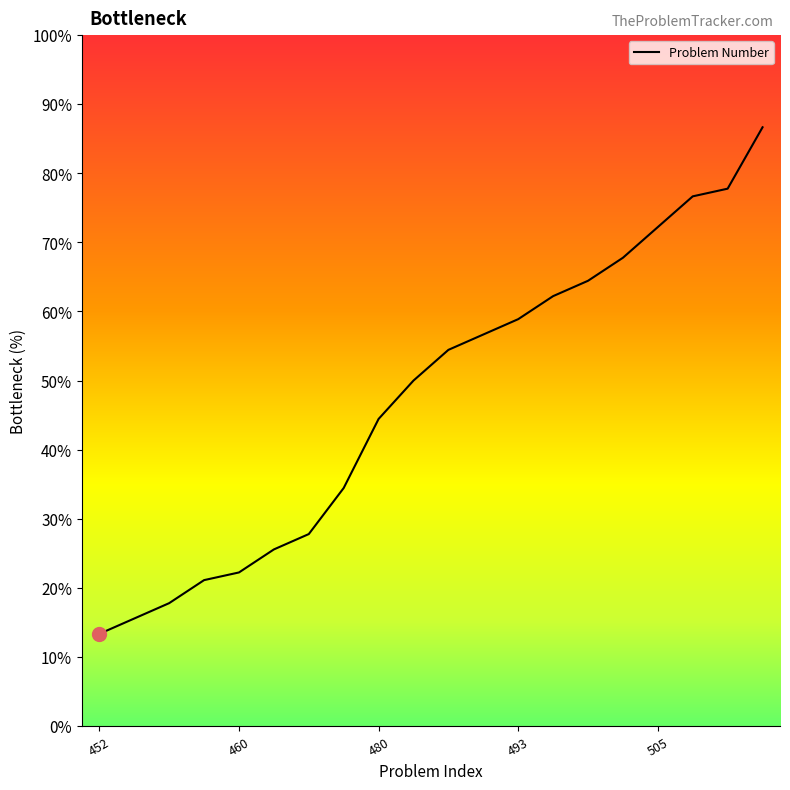

What is the maximum value shown in the chart?

86.7